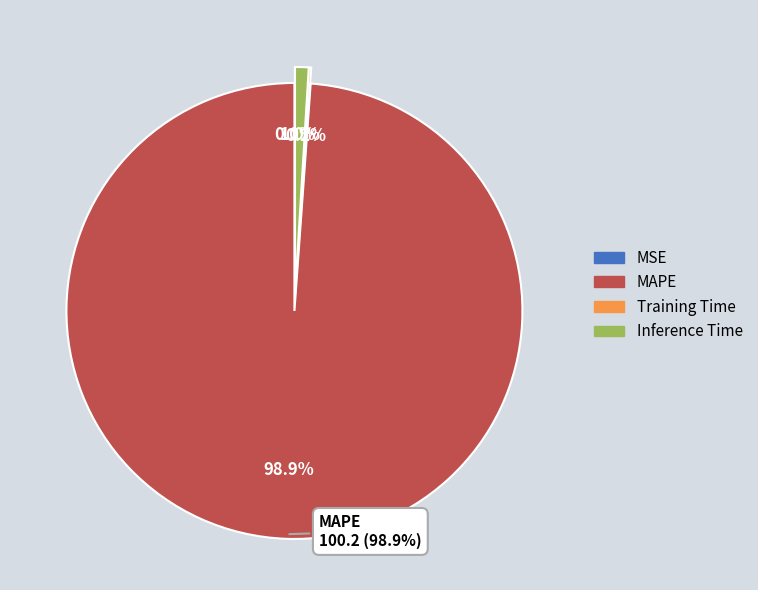

Is it true that MSE is 0% of the pie?

True